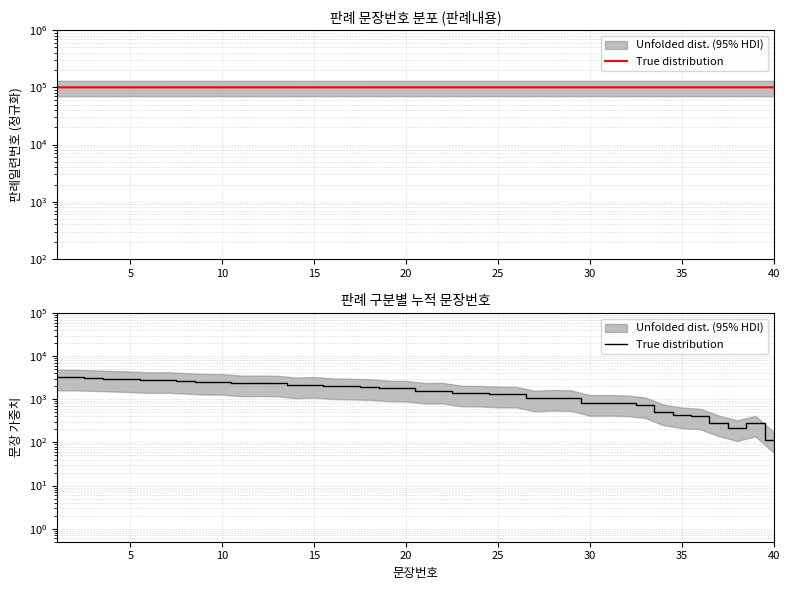

How many data points are less than 1779?

20